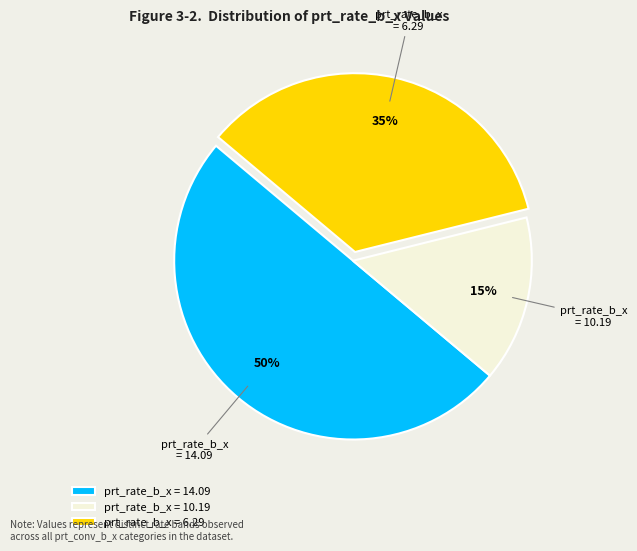

Which has a higher value, prt_rate_b_x = 6.29 or prt_rate_b_x = 10.19?

prt_rate_b_x = 6.29